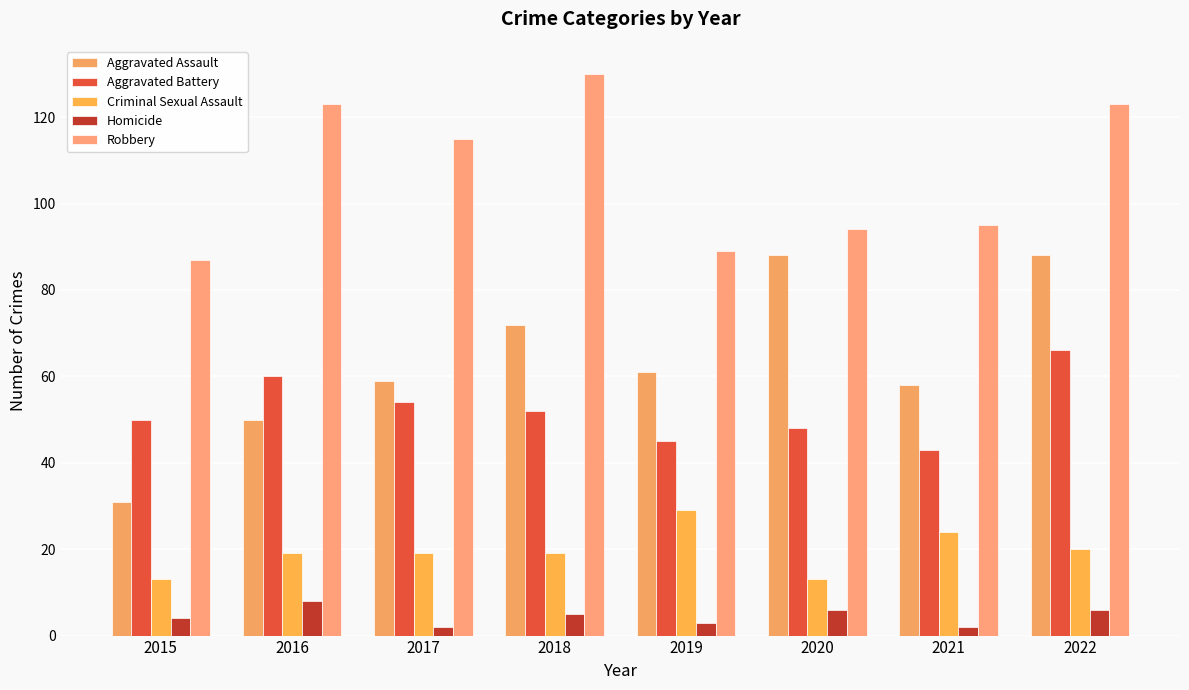

Reading right to left, list all the values displayed in this chart.

Aggravated Assault: 2022=88	2021=58	2020=88	2019=61	2018=72	2017=59	2016=50	2015=31
Aggravated Battery: 2022=66	2021=43	2020=48	2019=45	2018=52	2017=54	2016=60	2015=50
Criminal Sexual Assault: 2022=20	2021=24	2020=13	2019=29	2018=19	2017=19	2016=19	2015=13
Homicide: 2022=6	2021=2	2020=6	2019=3	2018=5	2017=2	2016=8	2015=4
Robbery: 2022=123	2021=95	2020=94	2019=89	2018=130	2017=115	2016=123	2015=87